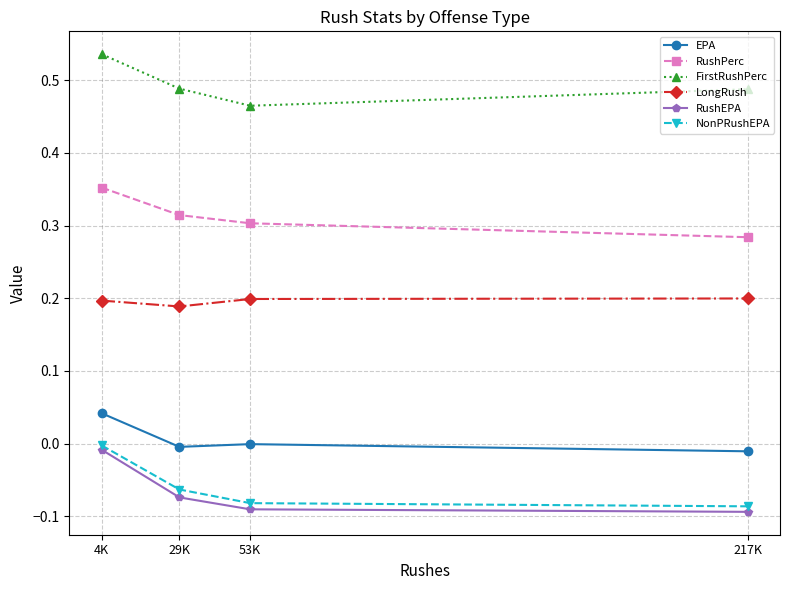

The EPA series shows -0.0 at 217K. True or false?

True